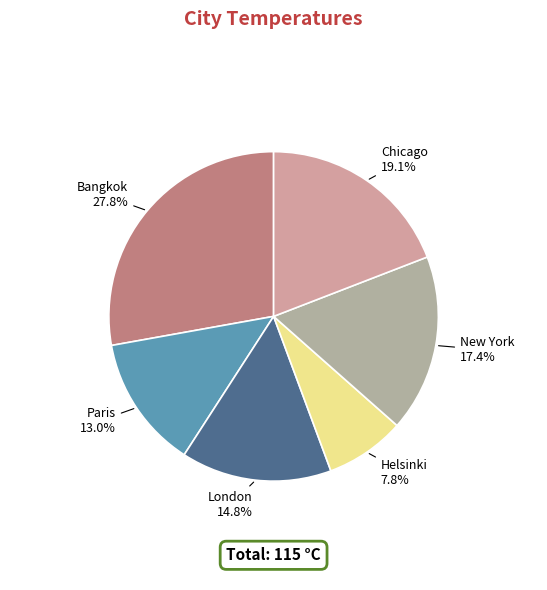

How many segments does this pie chart have?

6